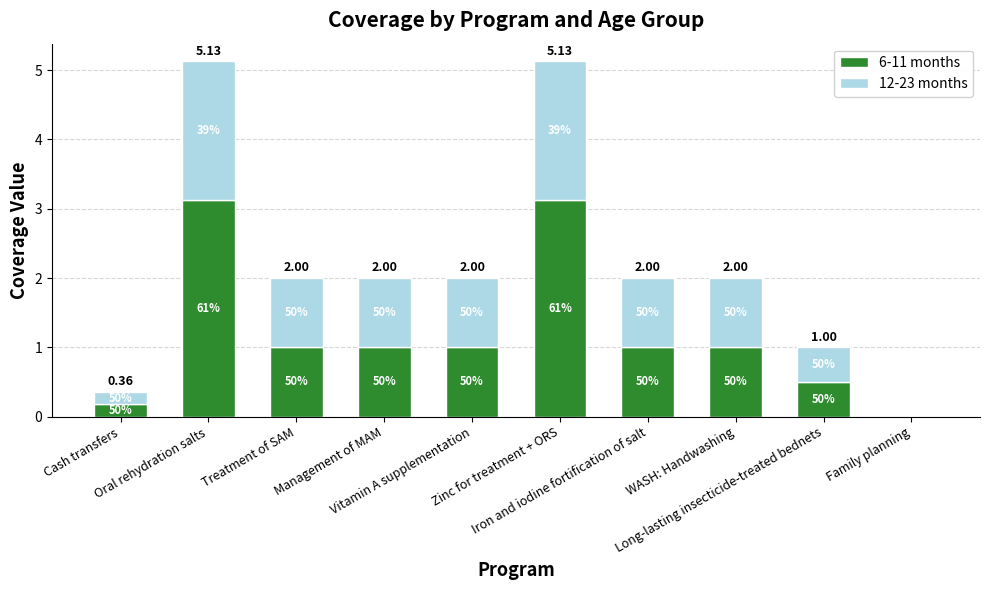

Are the bars grouped side by side (vs. stacked)?

No